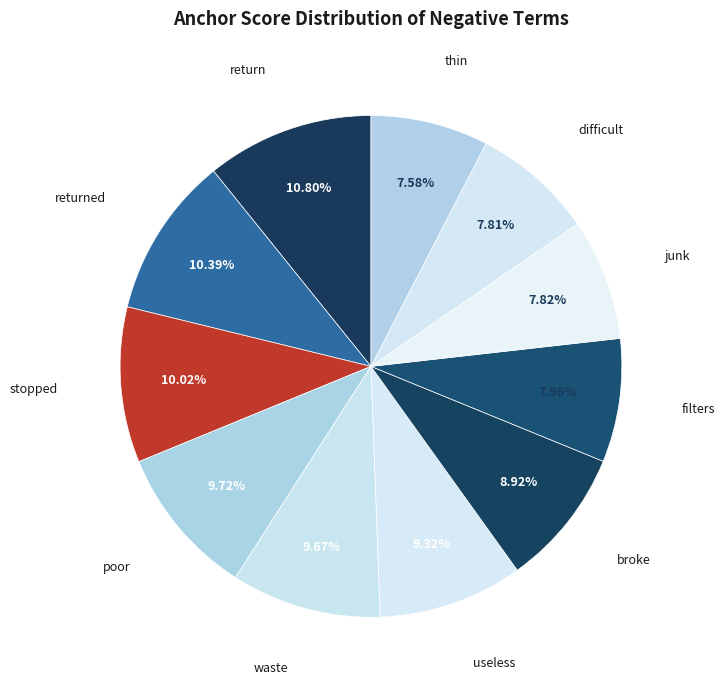

Is there any slice that represents more than half of the pie?

No